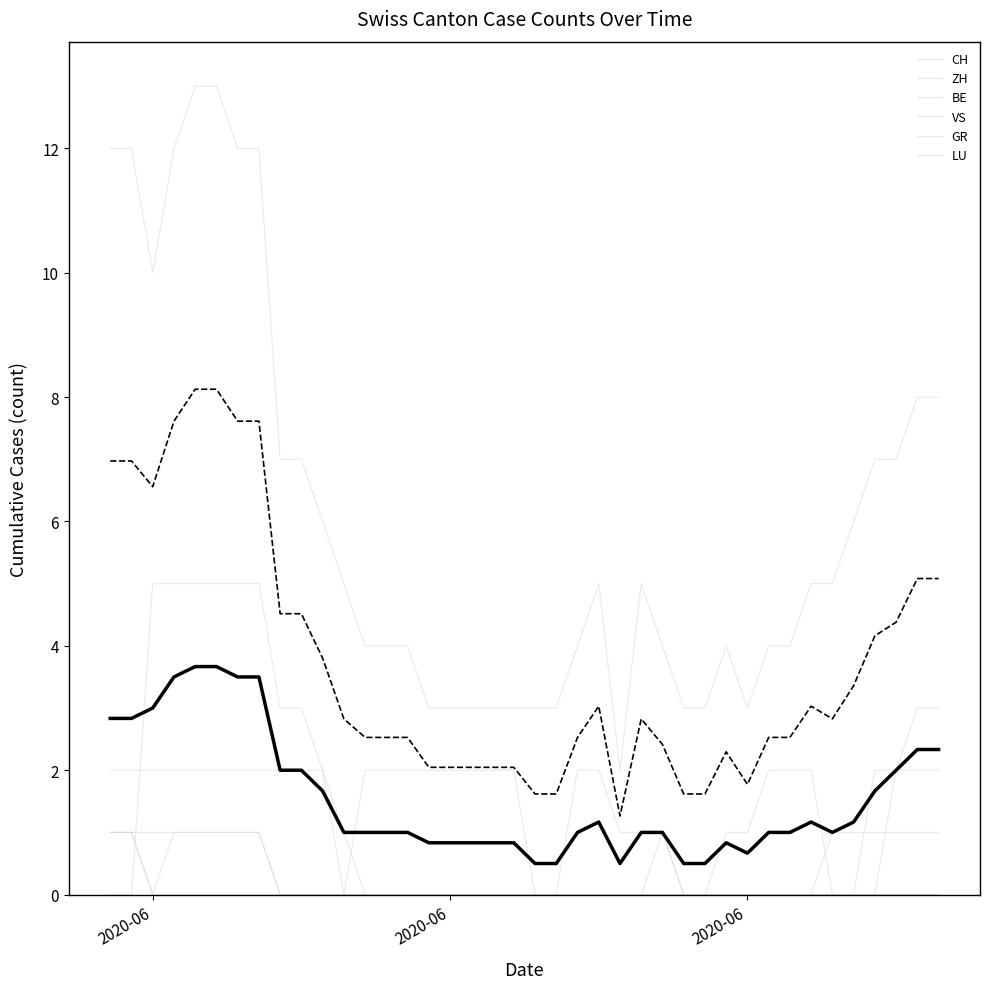

True or false: VS and ZH intersect in this chart.

False